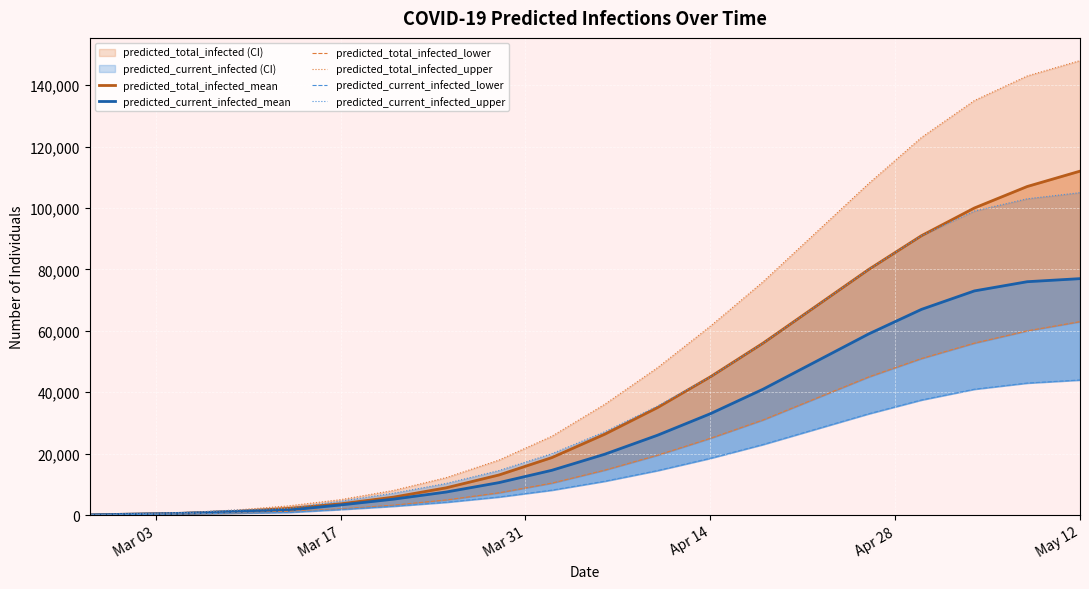

How many lines are shown in the chart?

6